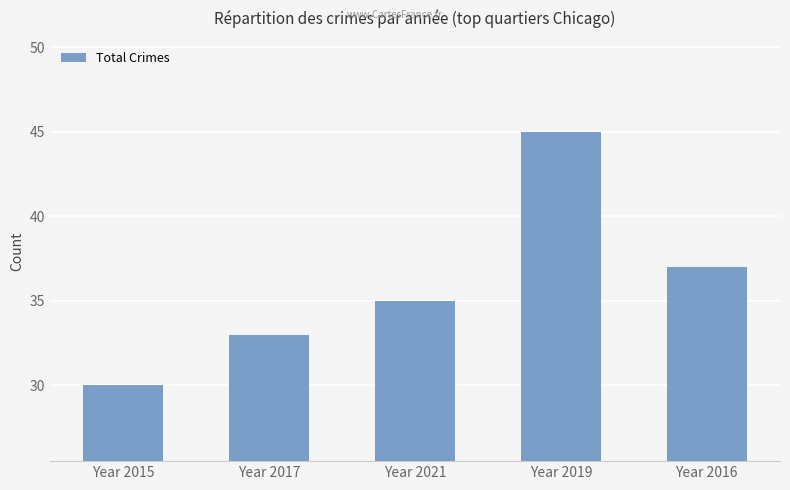

How many series are shown in this chart?

1